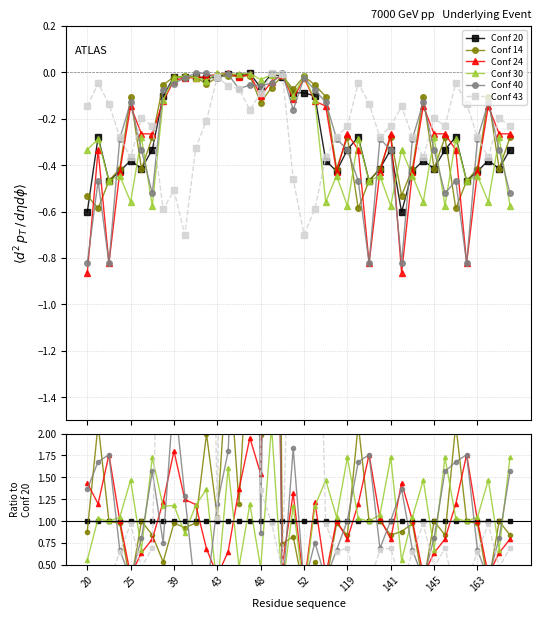

How many lines are shown in the chart?

6